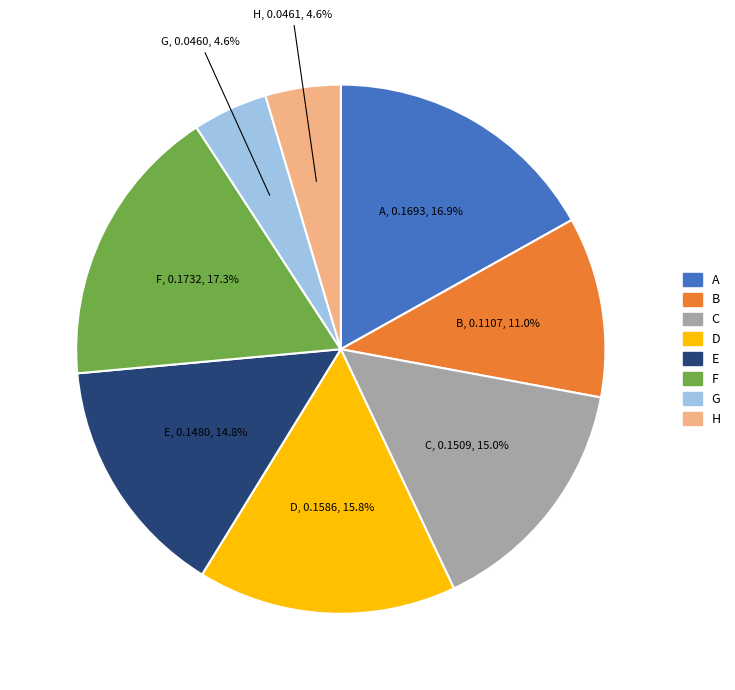

How many segments does this pie chart have?

8